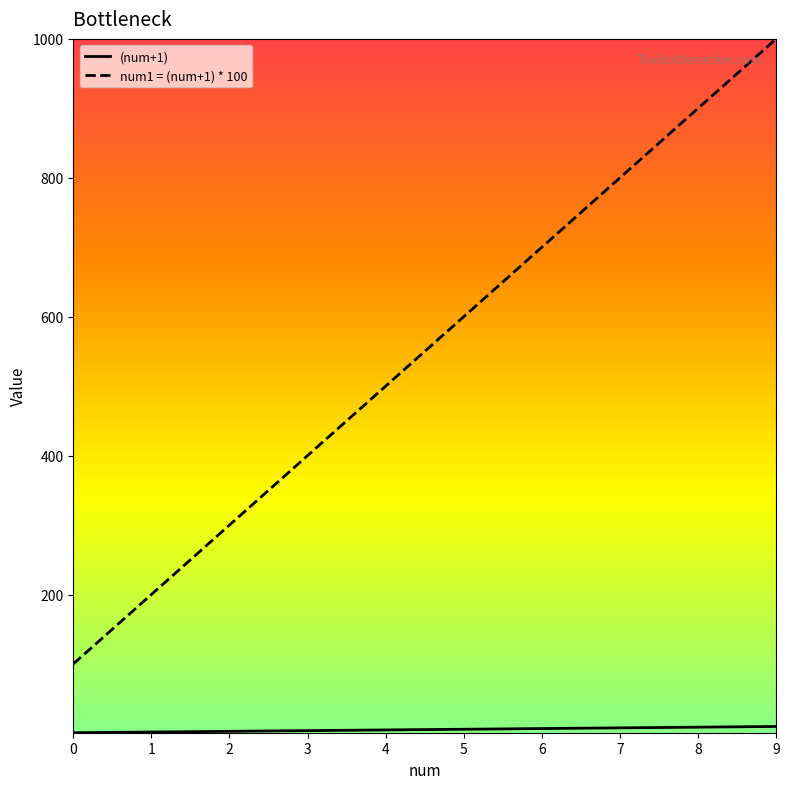

What is the greatest value displayed?

1000